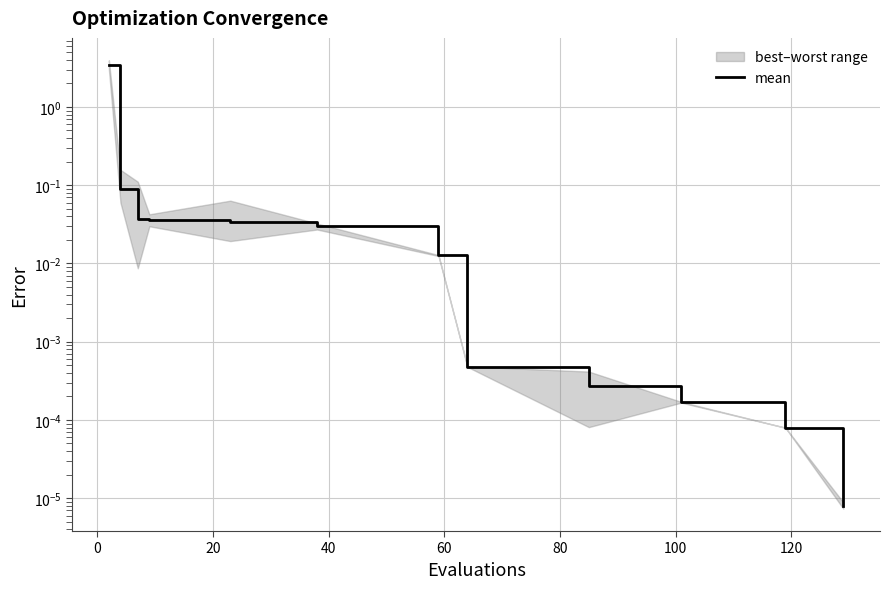

Reading left to right, transcribe all the data shown in this chart.

3.5	0.1	0.0	0.0	0.0	0.0	0.0	0.0	0.0	0.0	0.0	0.0